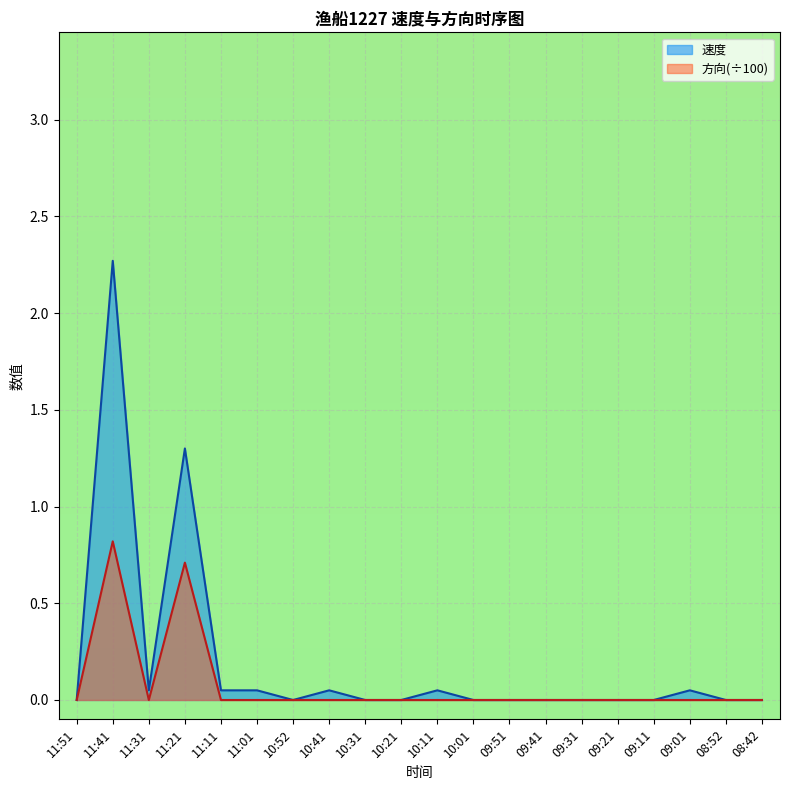

How many lines are shown in the chart?

2